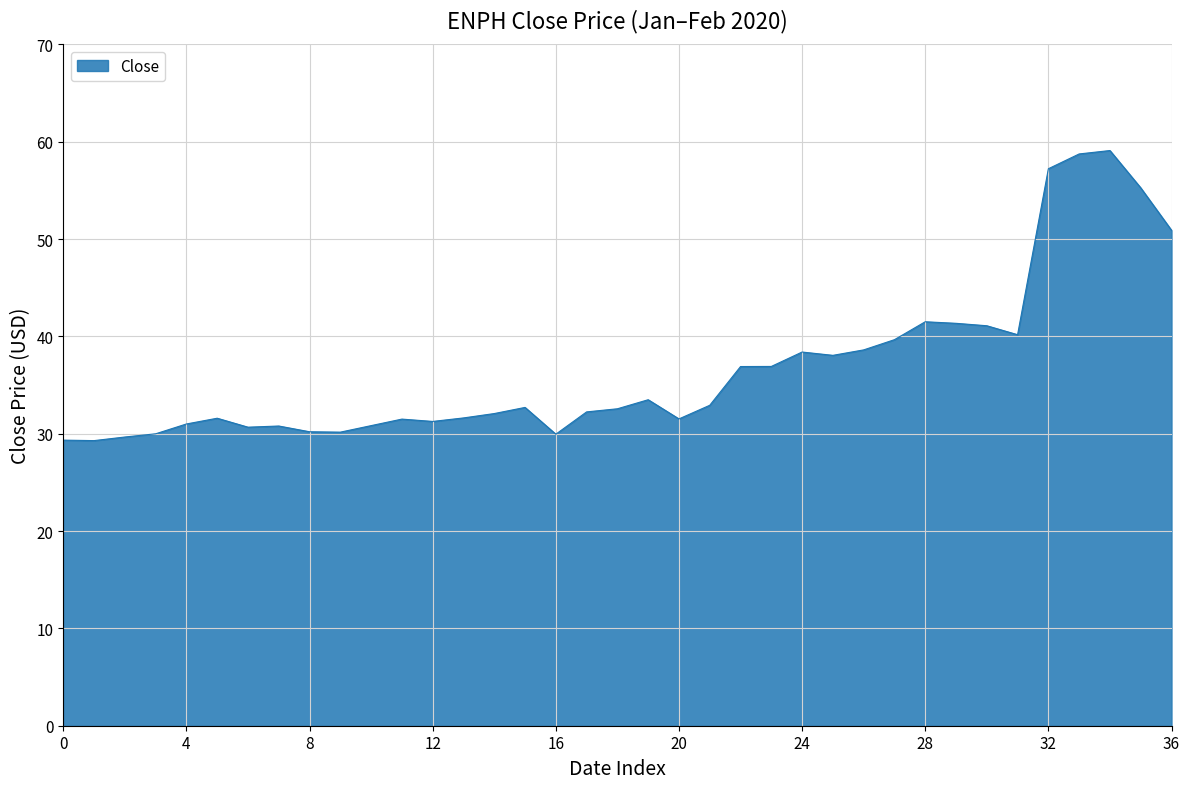

What is the maximum value shown in the chart?

59.1